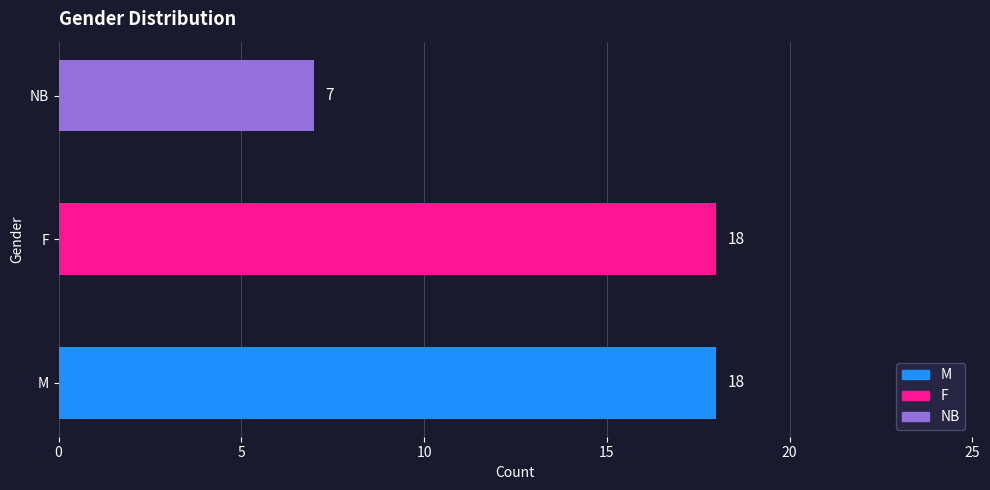

The value at NB is 7. True or false?

True